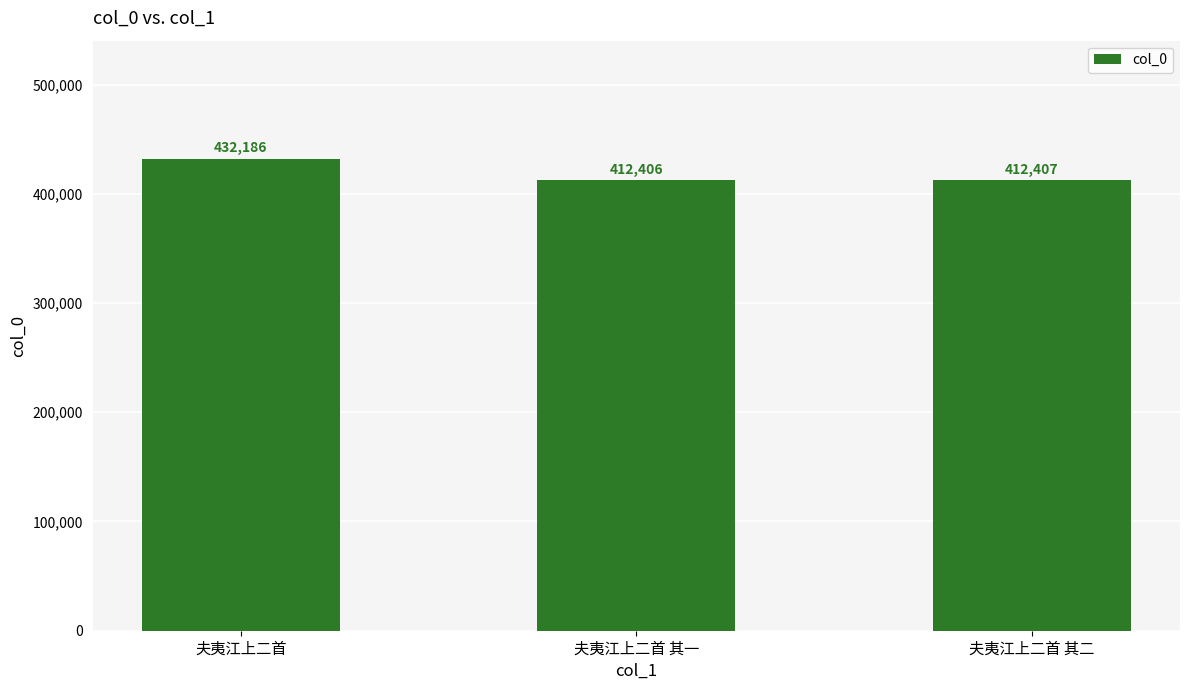

Reading right to left, transcribe all the data shown in this chart.

夫夷江上二首 其二=412407	夫夷江上二首 其一=412406	夫夷江上二首=432186